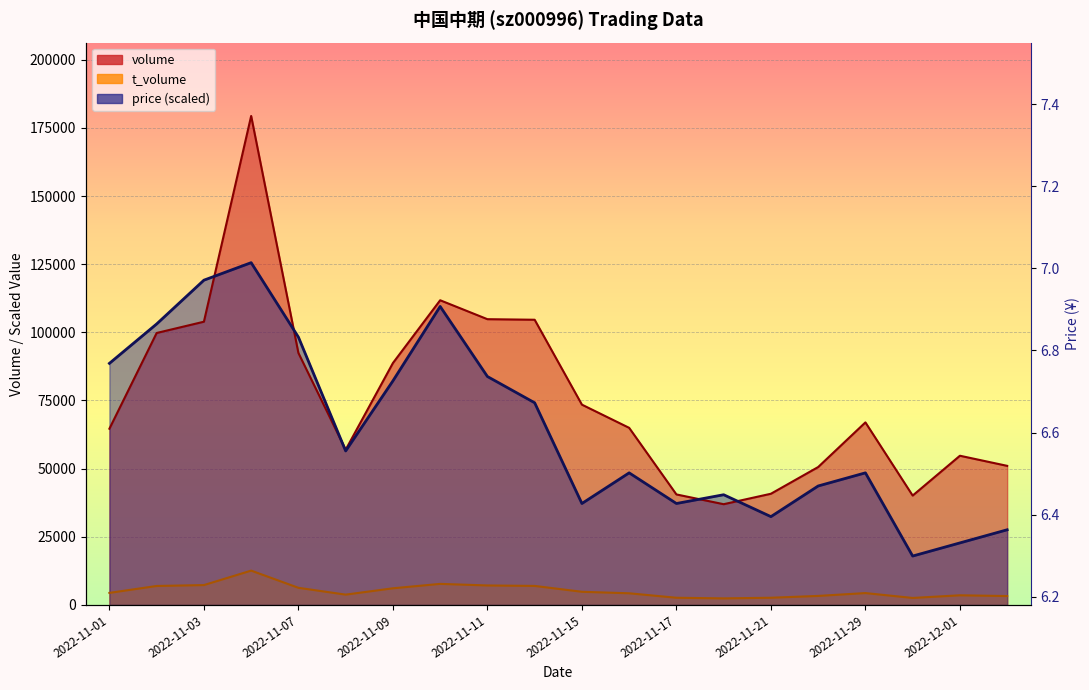

Count the number of data series in this chart.

3